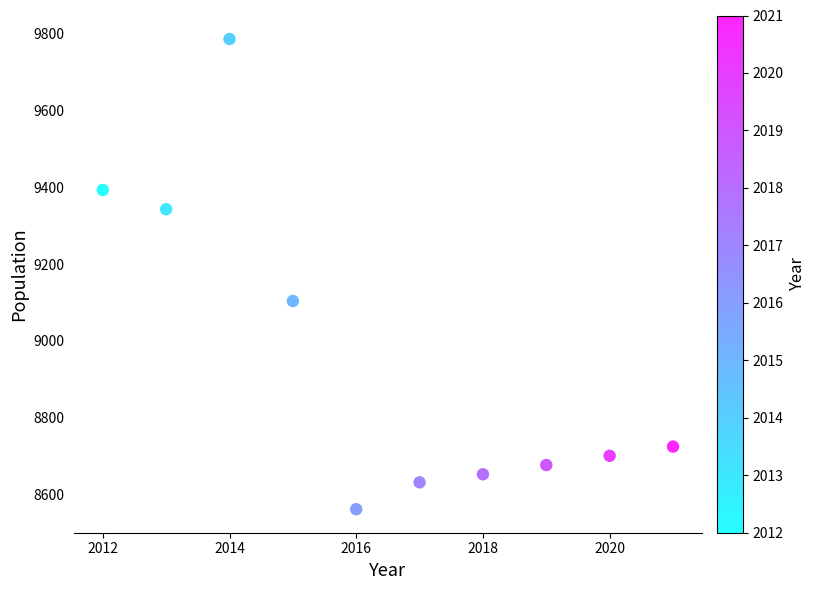

What is the average X value?

2016